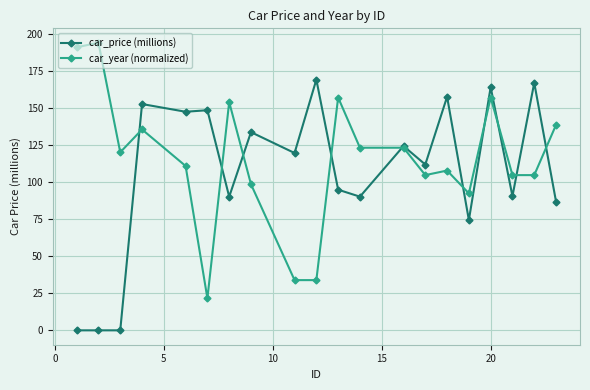

What is the maximum value for car_year (normalized)?

193.8